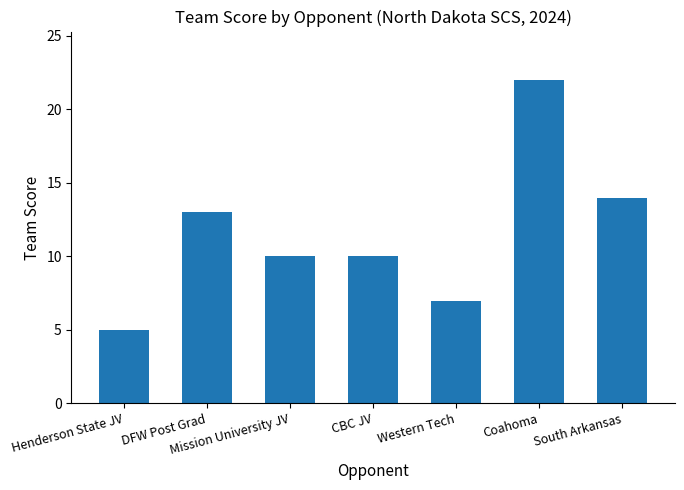

How many bars are there in total?

7